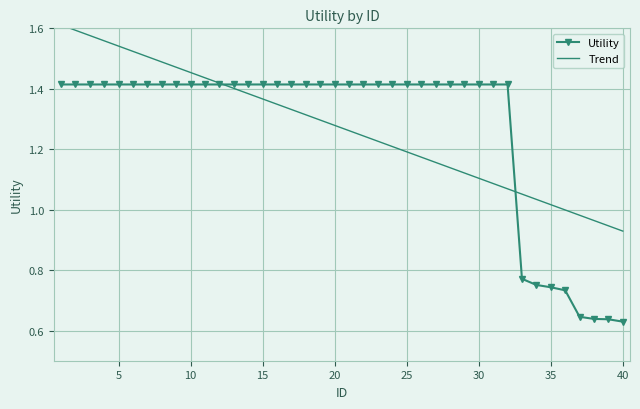

Reading right to left, list all the values displayed in this chart.

0.6	0.6	0.6	0.6	0.7	0.7	0.8	0.8	1.4	1.4	1.4	1.4	1.4	1.4	1.4	1.4	1.4	1.4	1.4	1.4	1.4	1.4	1.4	1.4	1.4	1.4	1.4	1.4	1.4	1.4	1.4	1.4	1.4	1.4	1.4	1.4	1.4	1.4	1.4	1.4